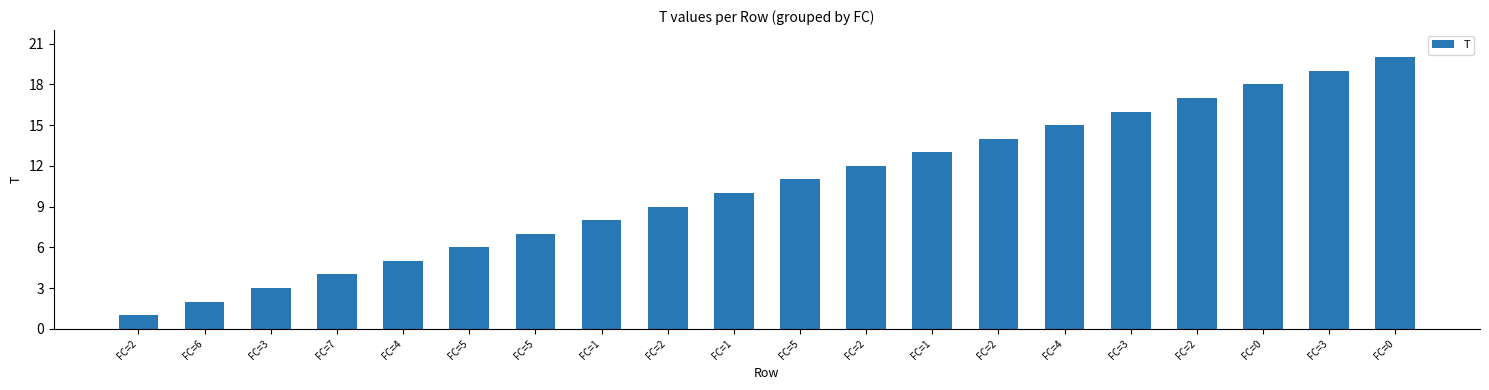

What is the sum of all values?

210